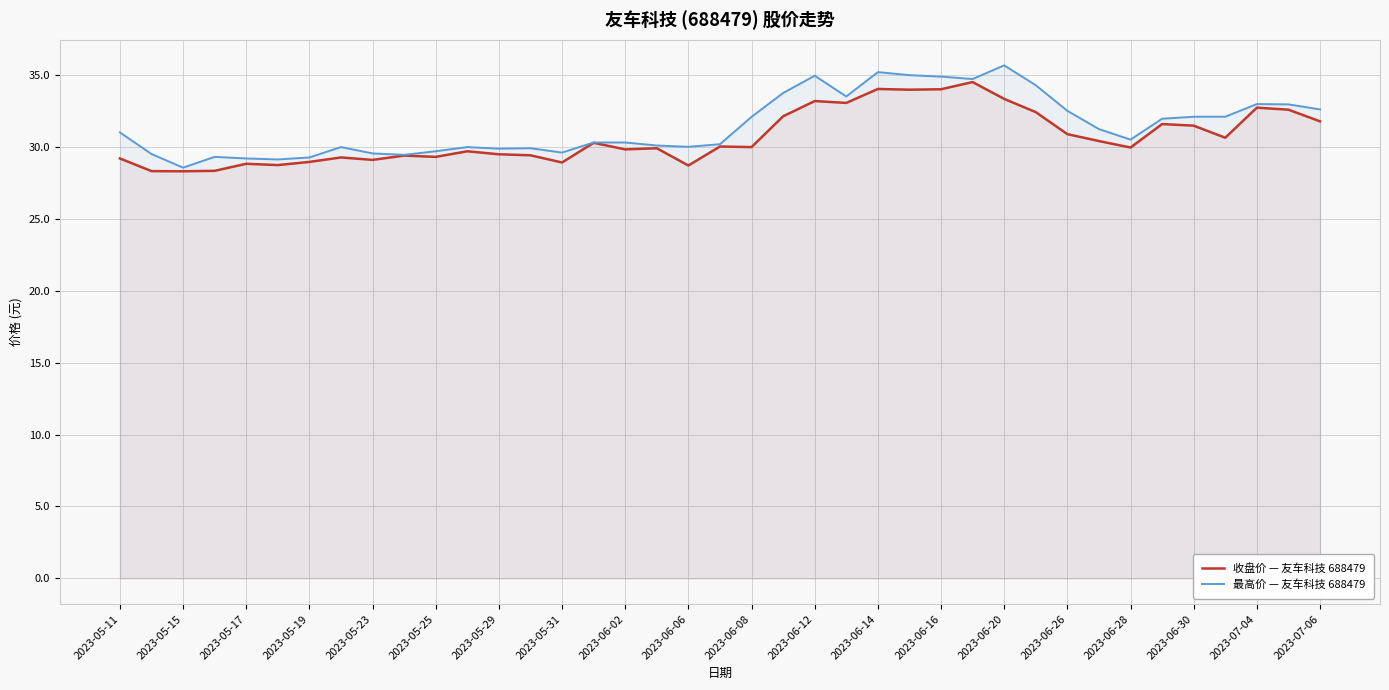

What is the value of the 最高价 — 友车科技 688479 point at the 3rd from the left?

28.6